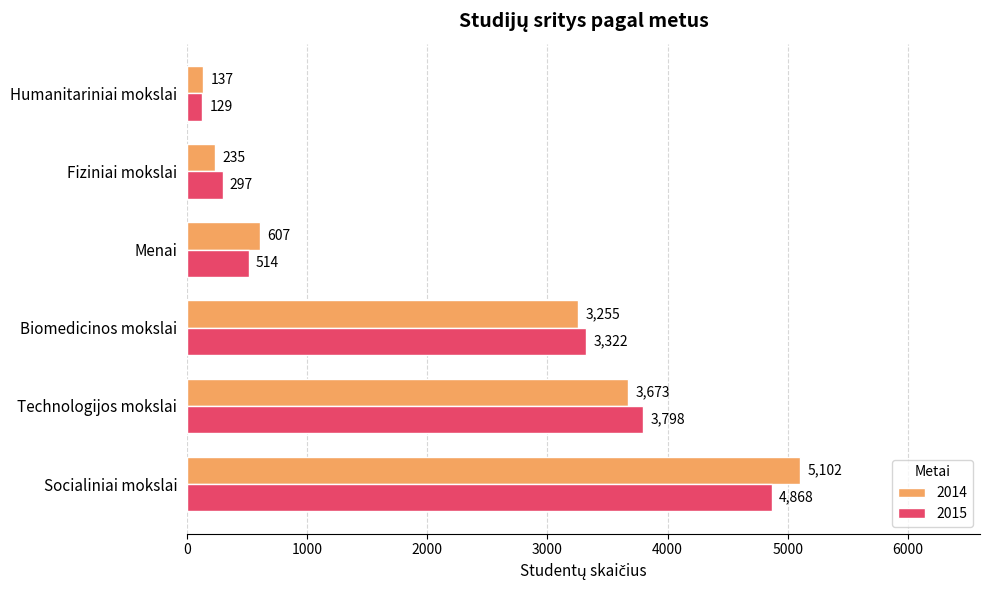

The 2015 series shows 2510 at Socialiniai mokslai. True or false?

False